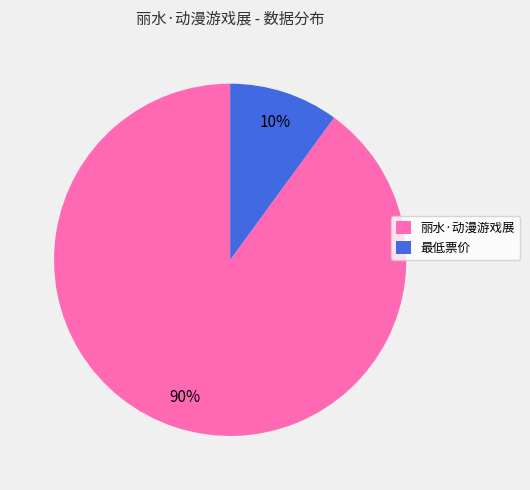

The 丽水·动漫游戏展 slice represents 90% of the pie. True or false?

True